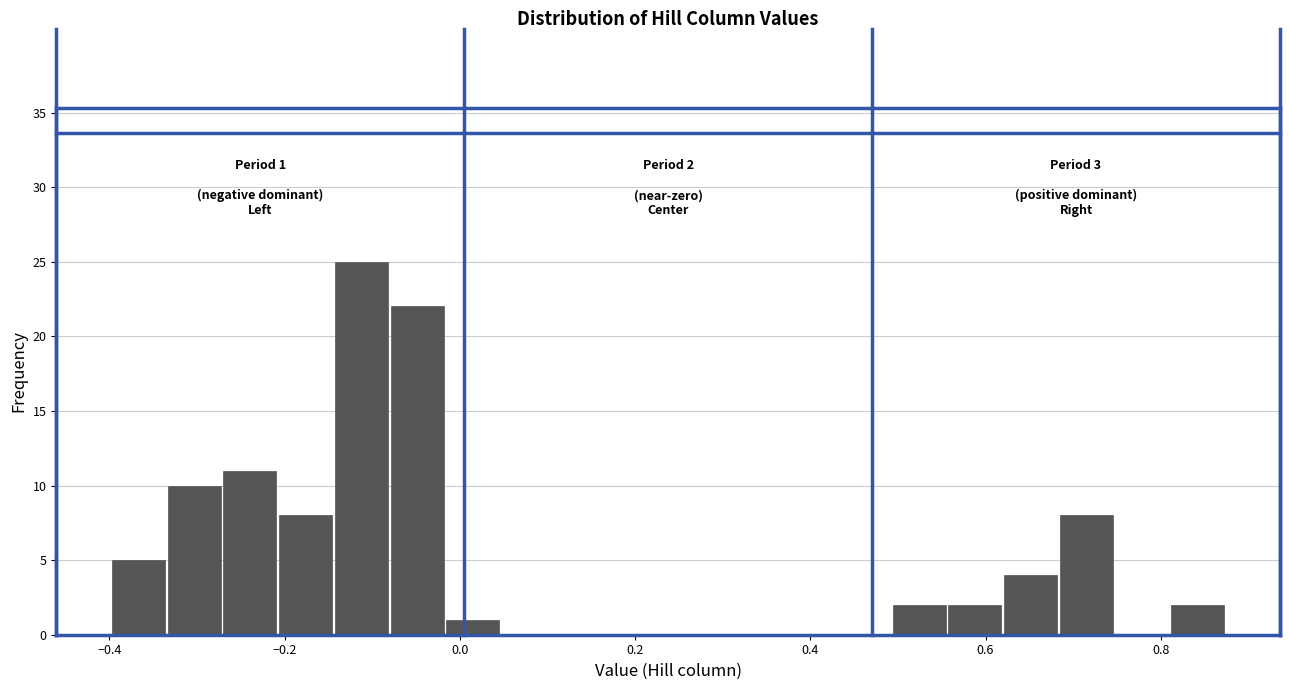

Around what value on the x-axis is the tallest bar? Give the approximate position of its centre, as read against the axis.

-0.12